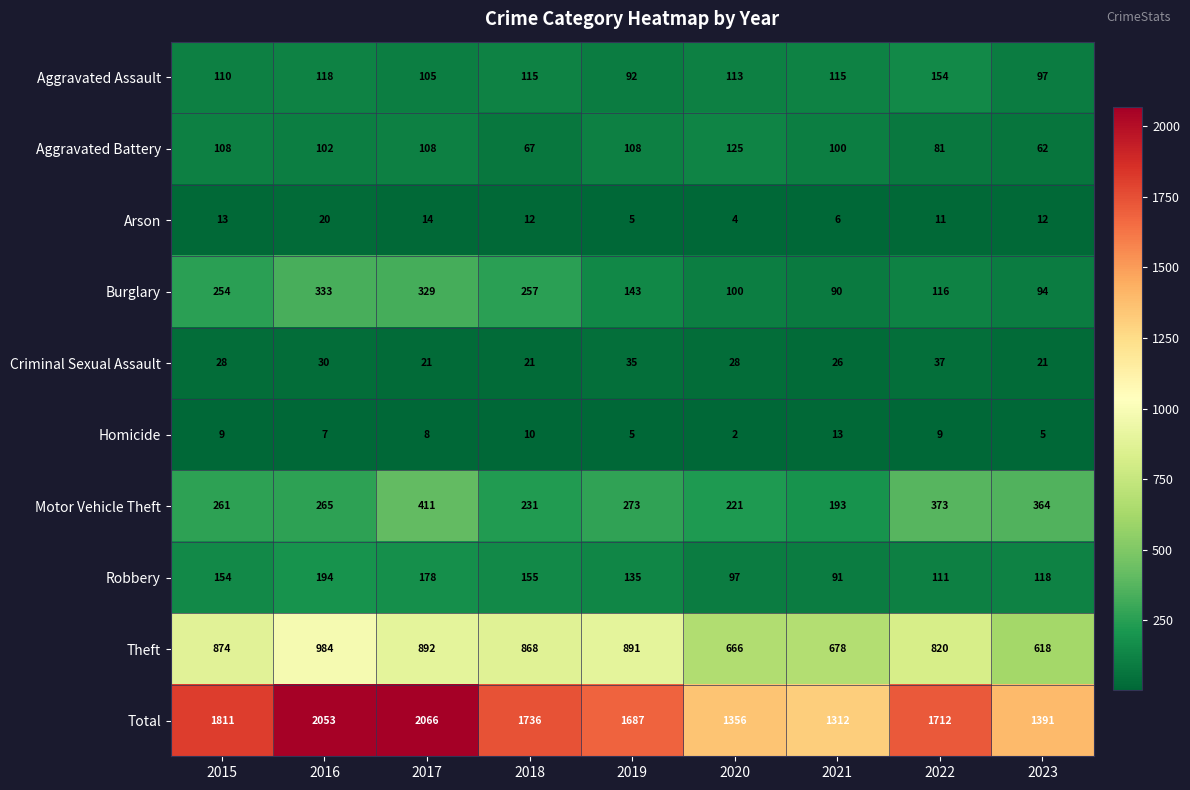

How many values in the Theft series are below 868?

4